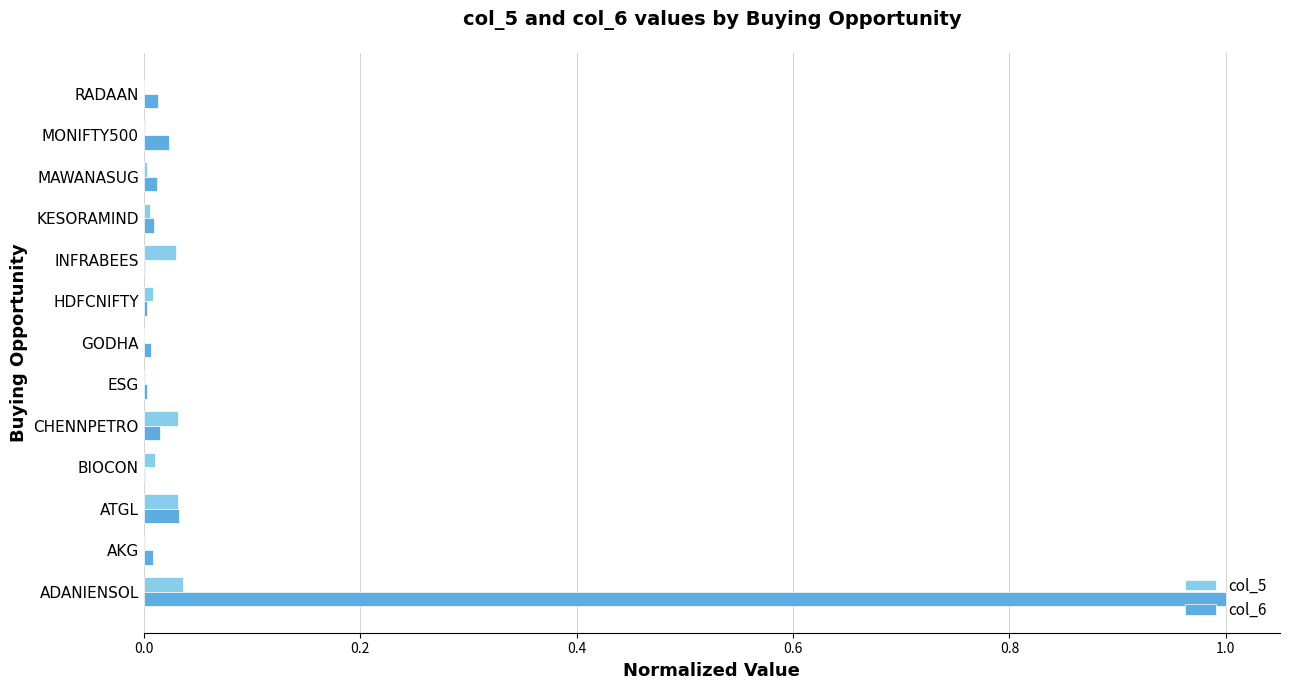

What is the sum of all col_6 values?

1.1